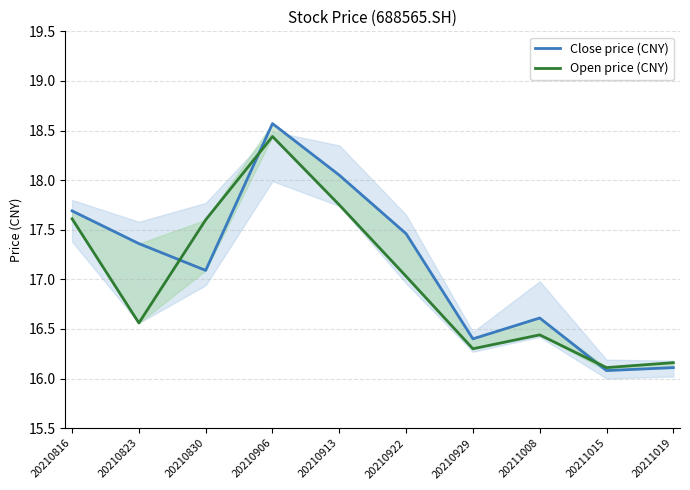

At which category does the chart reach its minimum across all series?

20211015